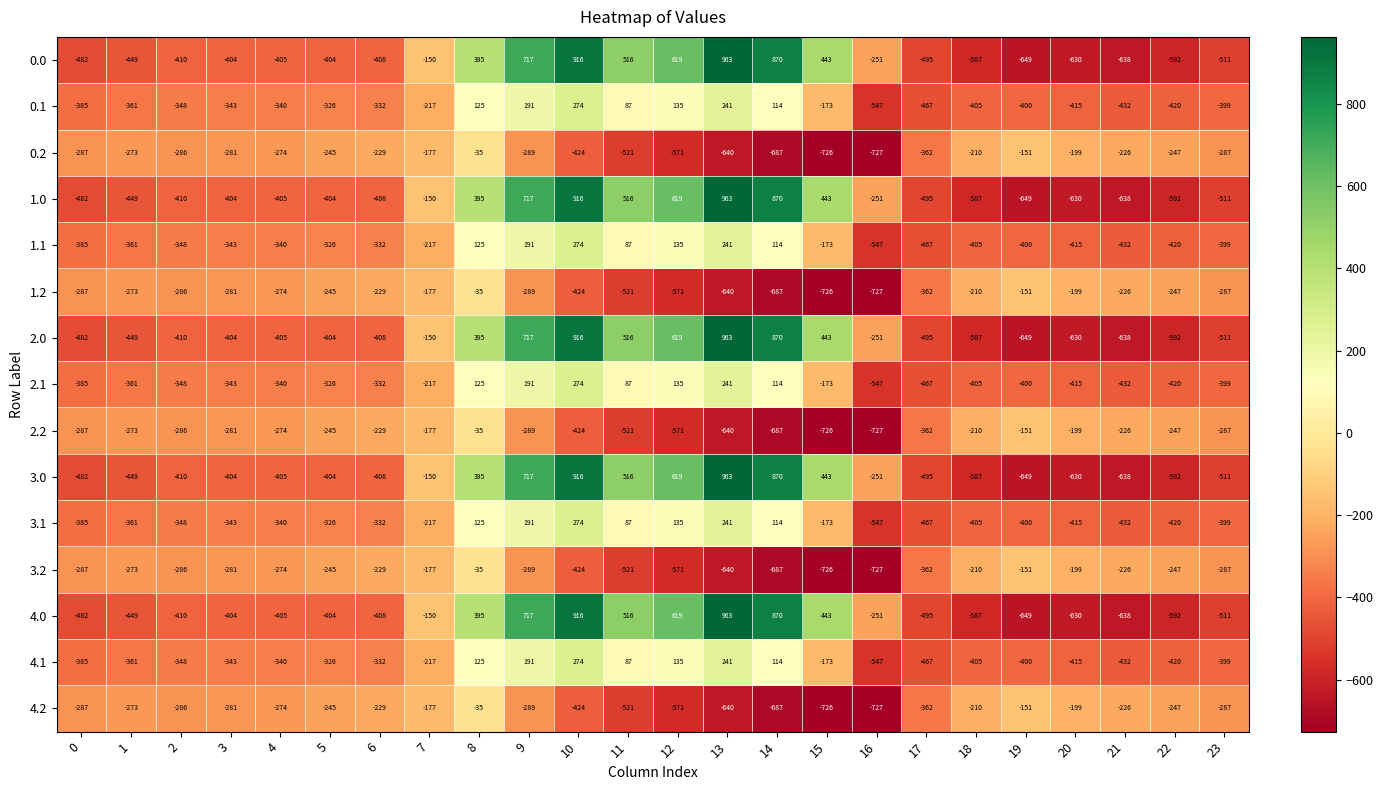

What is the average value of the 0.0 series?

-84